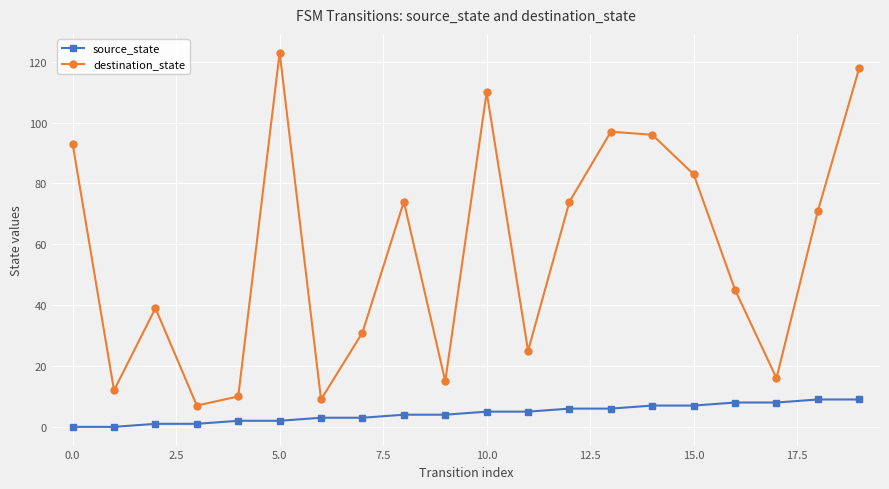

Which series has the largest total across all categories?

destination_state